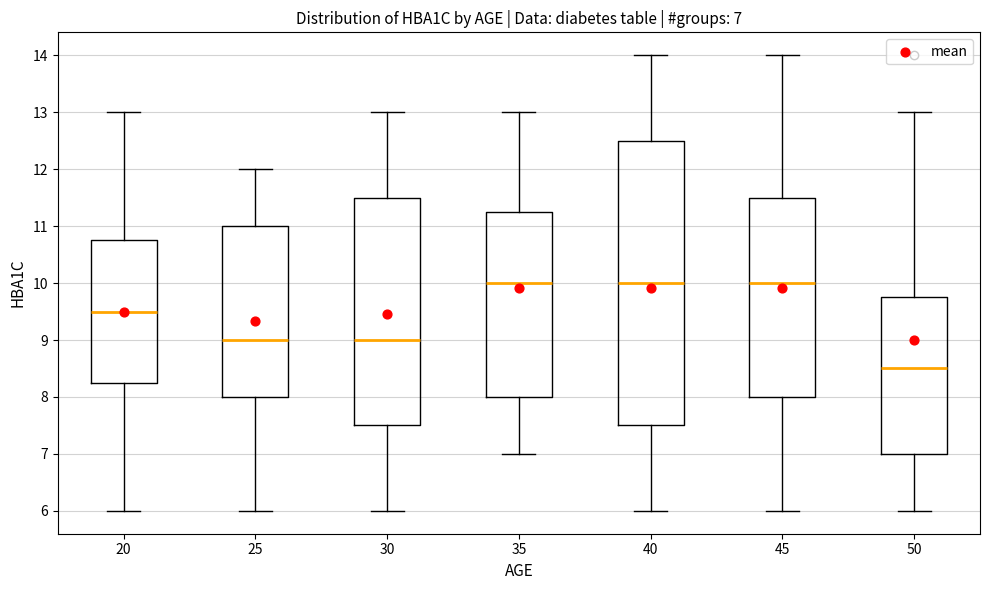

Comparing the boxes themselves (not the whiskers), which one is the tallest?

40